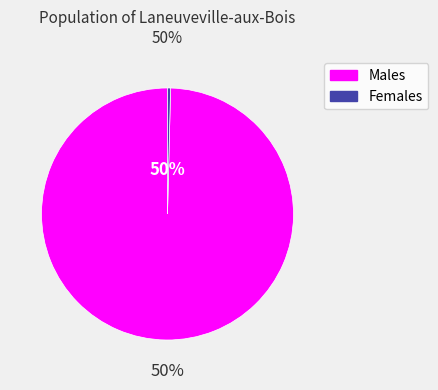

Which has a higher value, 1248 or 5?

1248